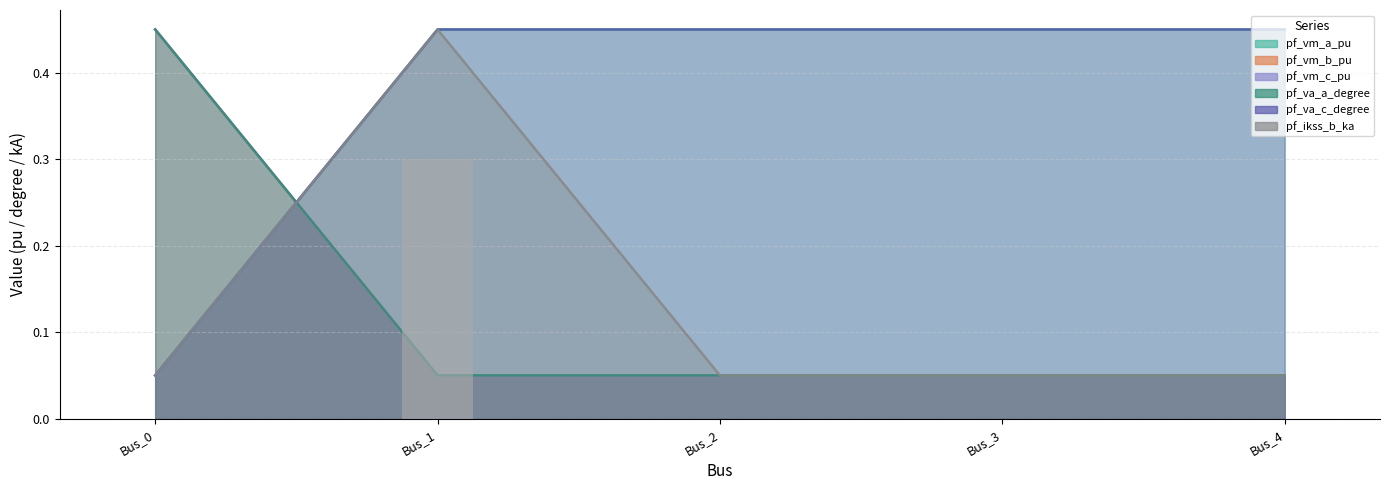

List the labels in order of pf_va_a_degree value, largest first.

Bus_0, Bus_3, Bus_4, Bus_2, Bus_1